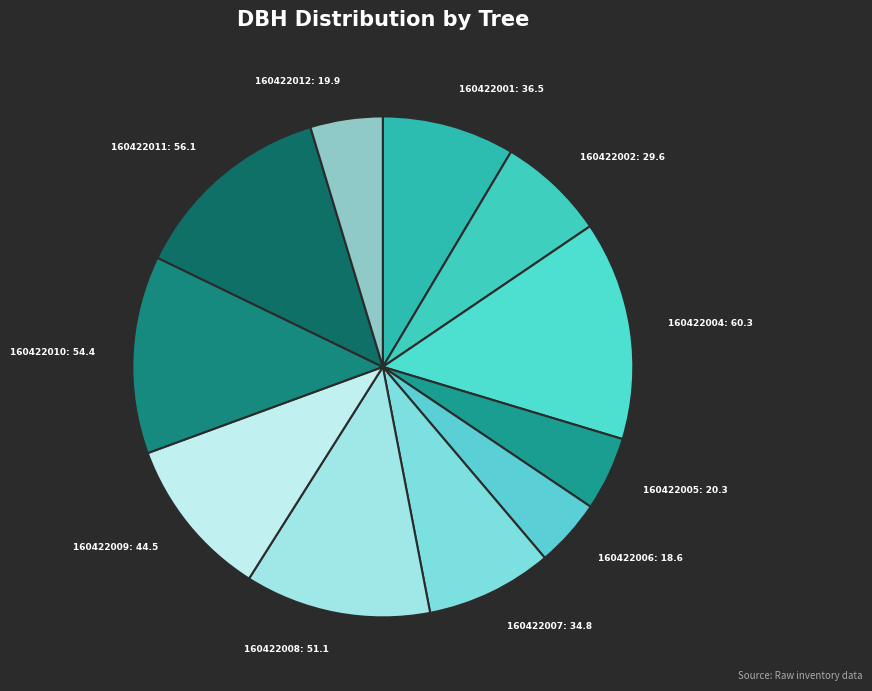

Does any single category account for the majority?

No